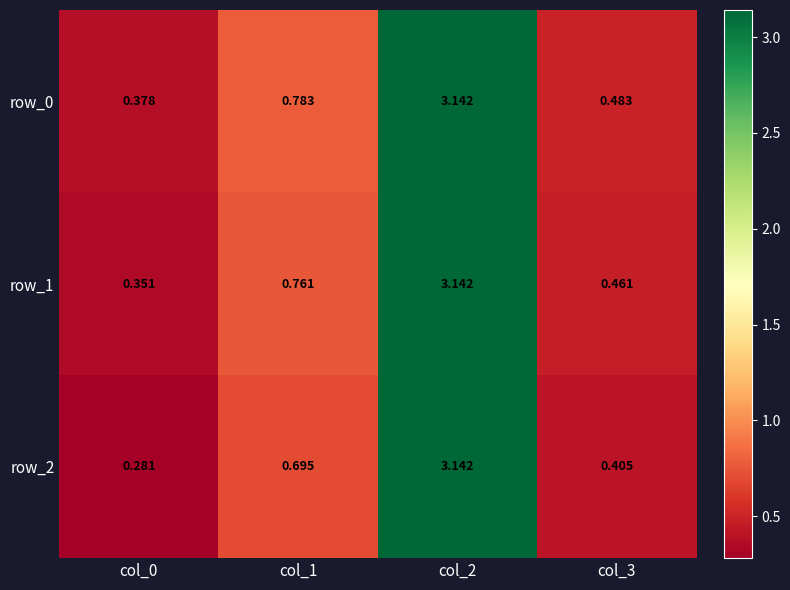

How many series are shown in this chart?

3